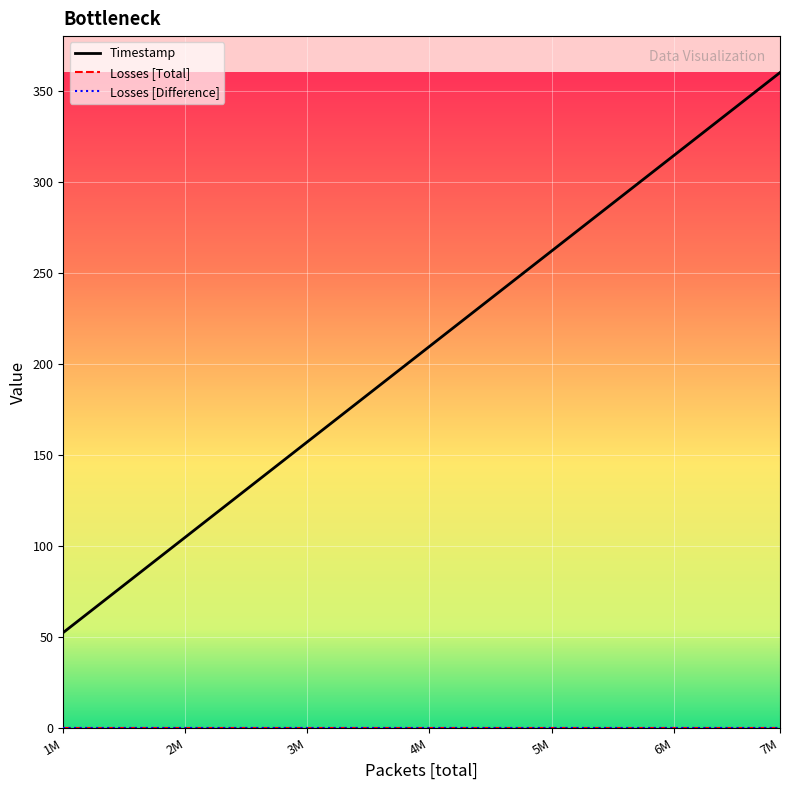

Reading left to right, transcribe all the data shown in this chart.

Timestamp: 52.4	104.8	157.2	209.6	261.9	314.3	360.0
Losses [Total]: 0.0	0.0	0.0	0.0	0.0	0.0	0.0
Losses [Difference]: 0.0	0.0	0.0	0.0	0.0	0.0	0.0